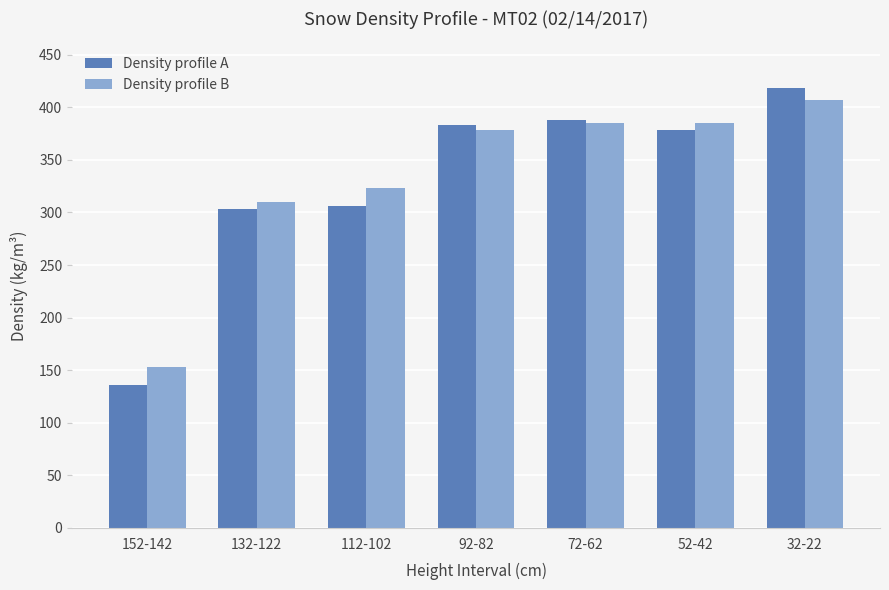

What is the difference between the maximum and minimum values in the Density profile B series?

254